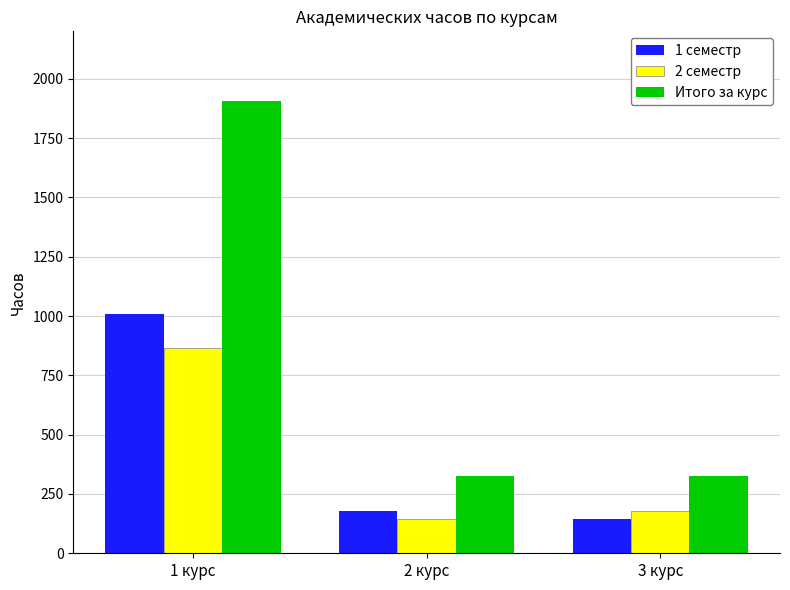

Reading left to right, list all the values displayed in this chart.

1 семестр: 1008	180	144
2 семестр: 864	144	180
Итого за курс: 1908	324	324